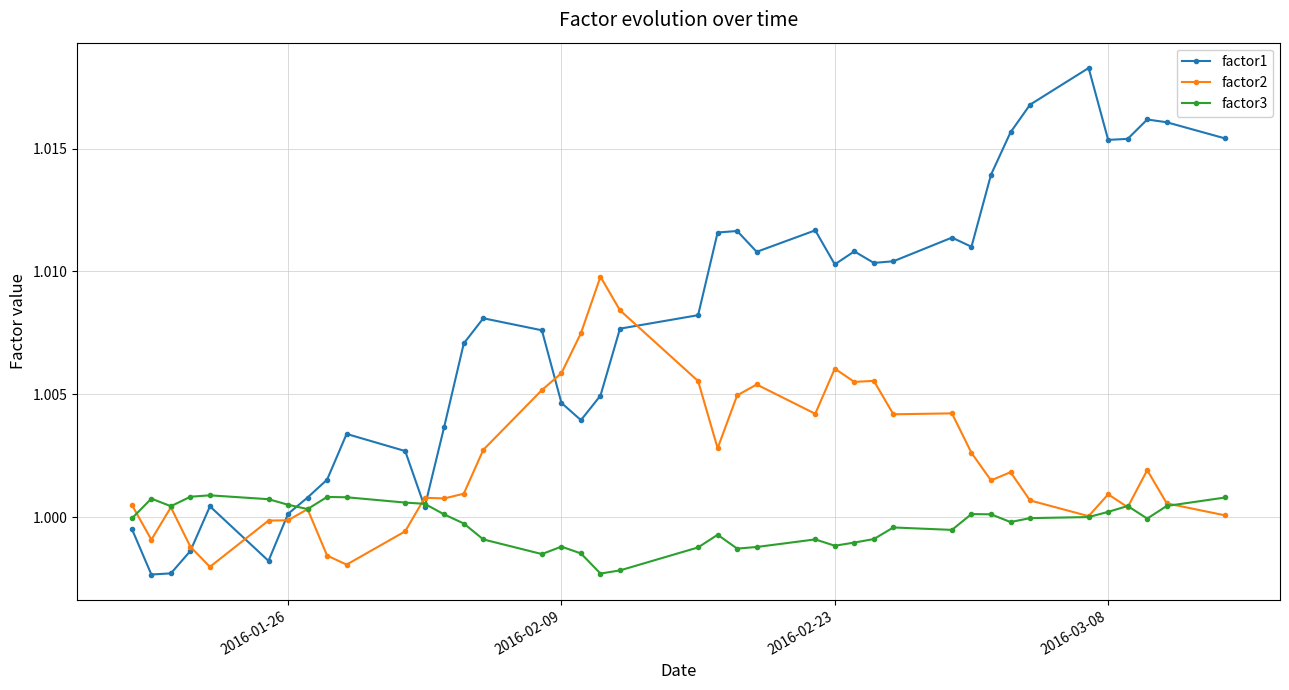

Which series has the widest spread of values?

factor1